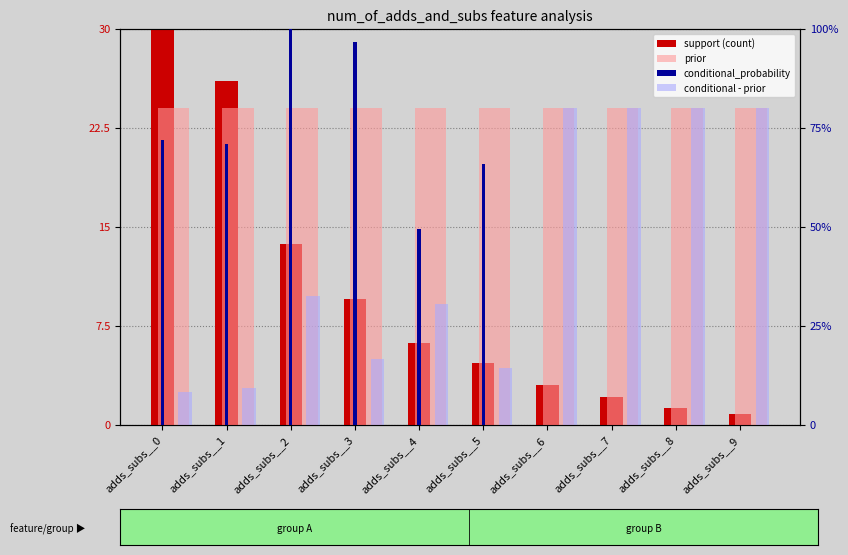

Reading left to right, transcribe all the data shown in this chart.

support (count): adds_subs__0=30.0	adds_subs__1=26.1	adds_subs__2=13.7	adds_subs__3=9.5	adds_subs__4=6.2	adds_subs__5=4.7	adds_subs__6=3.0	adds_subs__7=2.1	adds_subs__8=1.3	adds_subs__9=0.8
prior: adds_subs__0=0.8	adds_subs__1=0.8	adds_subs__2=0.8	adds_subs__3=0.8	adds_subs__4=0.8	adds_subs__5=0.8	adds_subs__6=0.8	adds_subs__7=0.8	adds_subs__8=0.8	adds_subs__9=0.8
conditional_probability: adds_subs__0=0.7	adds_subs__1=0.7	adds_subs__2=1.1	adds_subs__3=1.0	adds_subs__4=0.5	adds_subs__5=0.7	adds_subs__6=0.0	adds_subs__7=0.0	adds_subs__8=0.0	adds_subs__9=0.0
conditional - prior: adds_subs__0=0.1	adds_subs__1=0.1	adds_subs__2=0.3	adds_subs__3=0.2	adds_subs__4=0.3	adds_subs__5=0.1	adds_subs__6=0.8	adds_subs__7=0.8	adds_subs__8=0.8	adds_subs__9=0.8